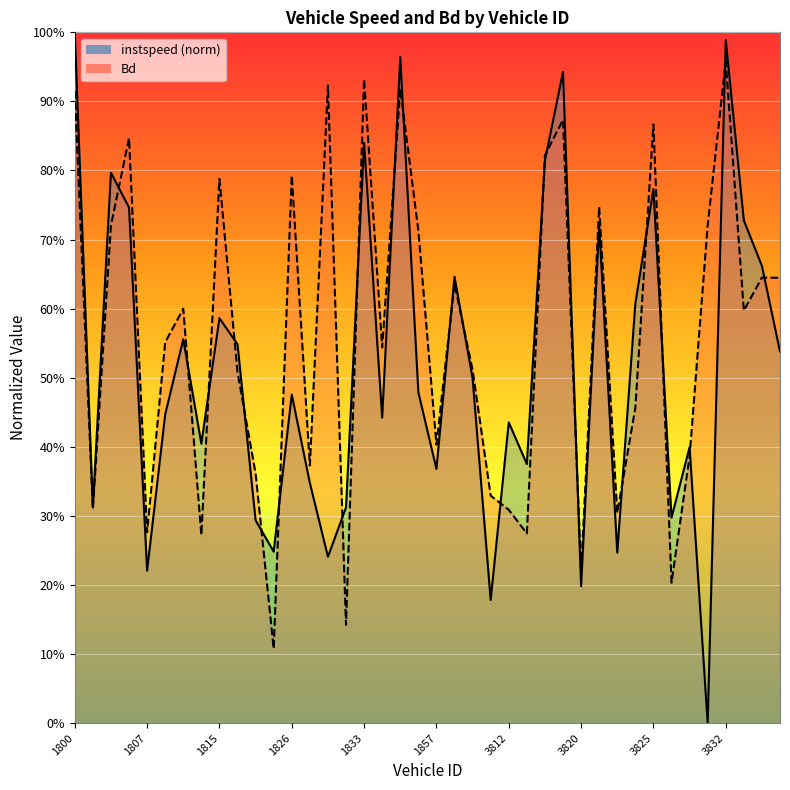

At which category does instspeed reach its first local valley?

1801